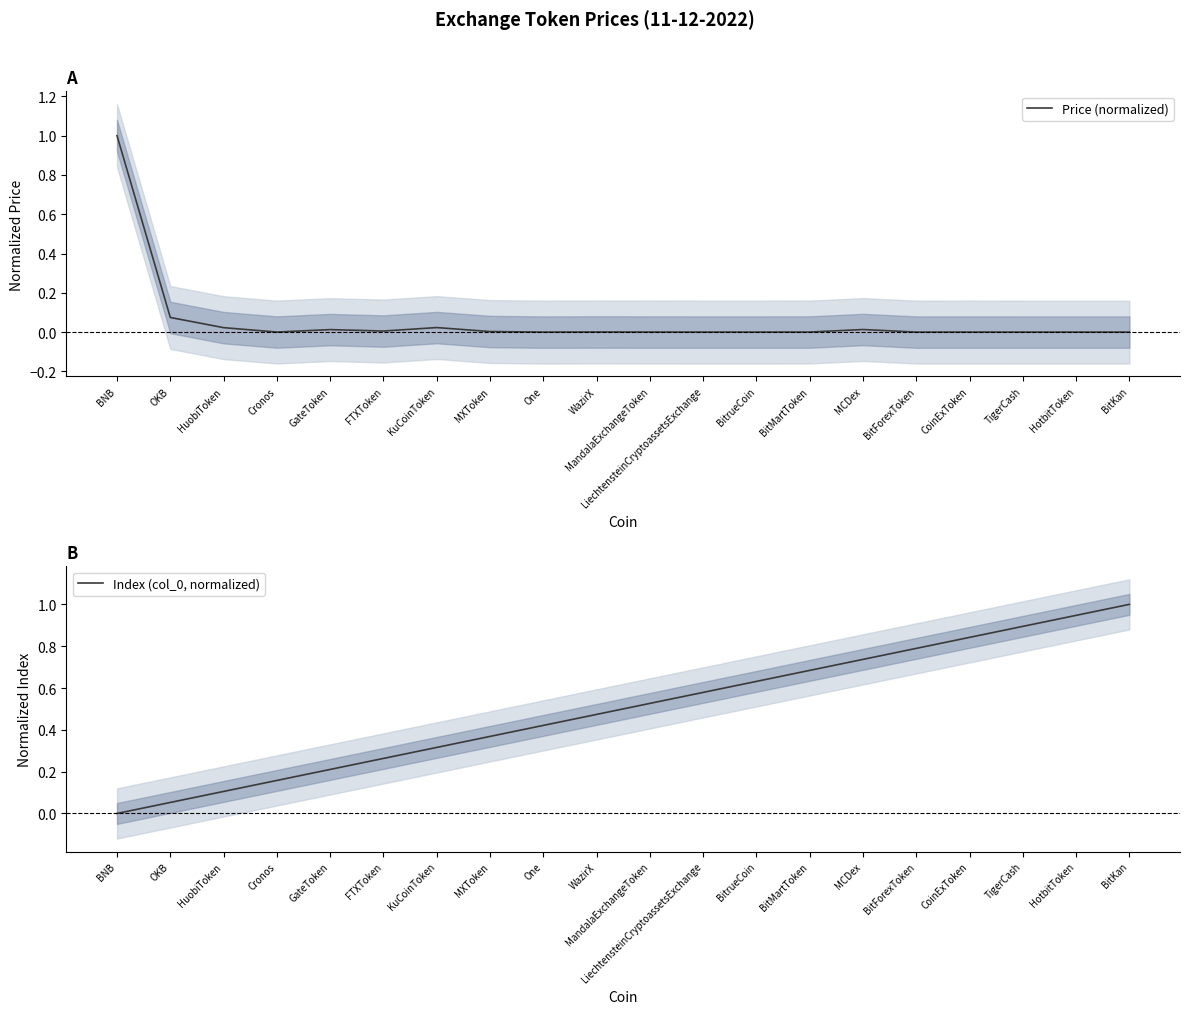

What is the difference between the second highest and minimum values in the Index (col_0, normalized) series?

0.9